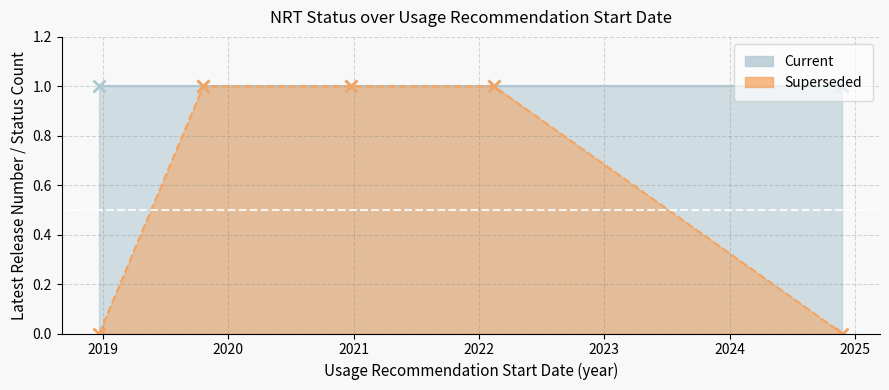

What is the label of the 5th point from the left?

2024-11-22